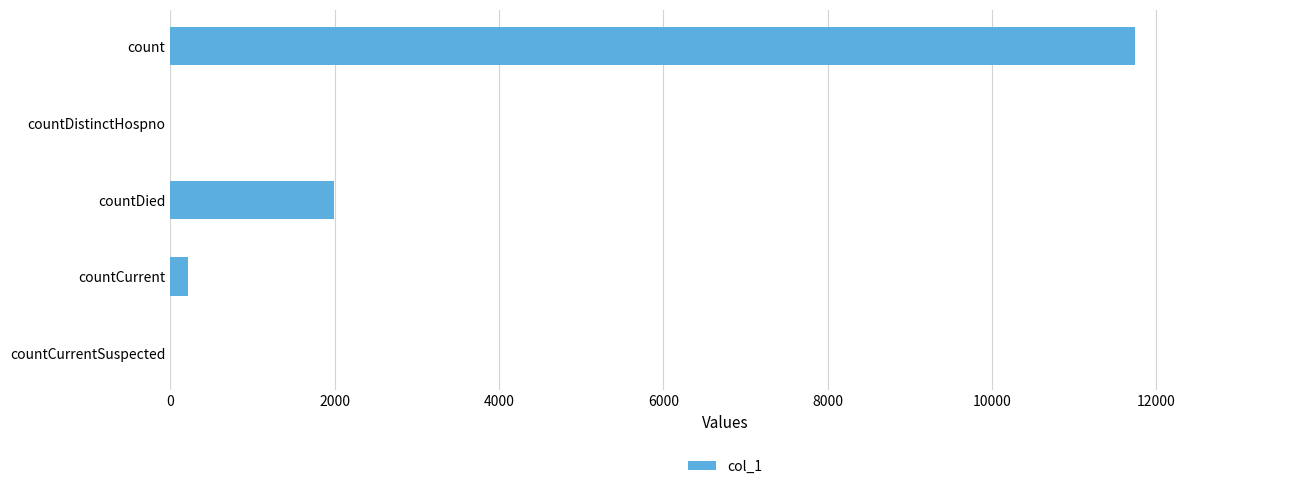

Where is the data nearest to the value 5871?

countDied